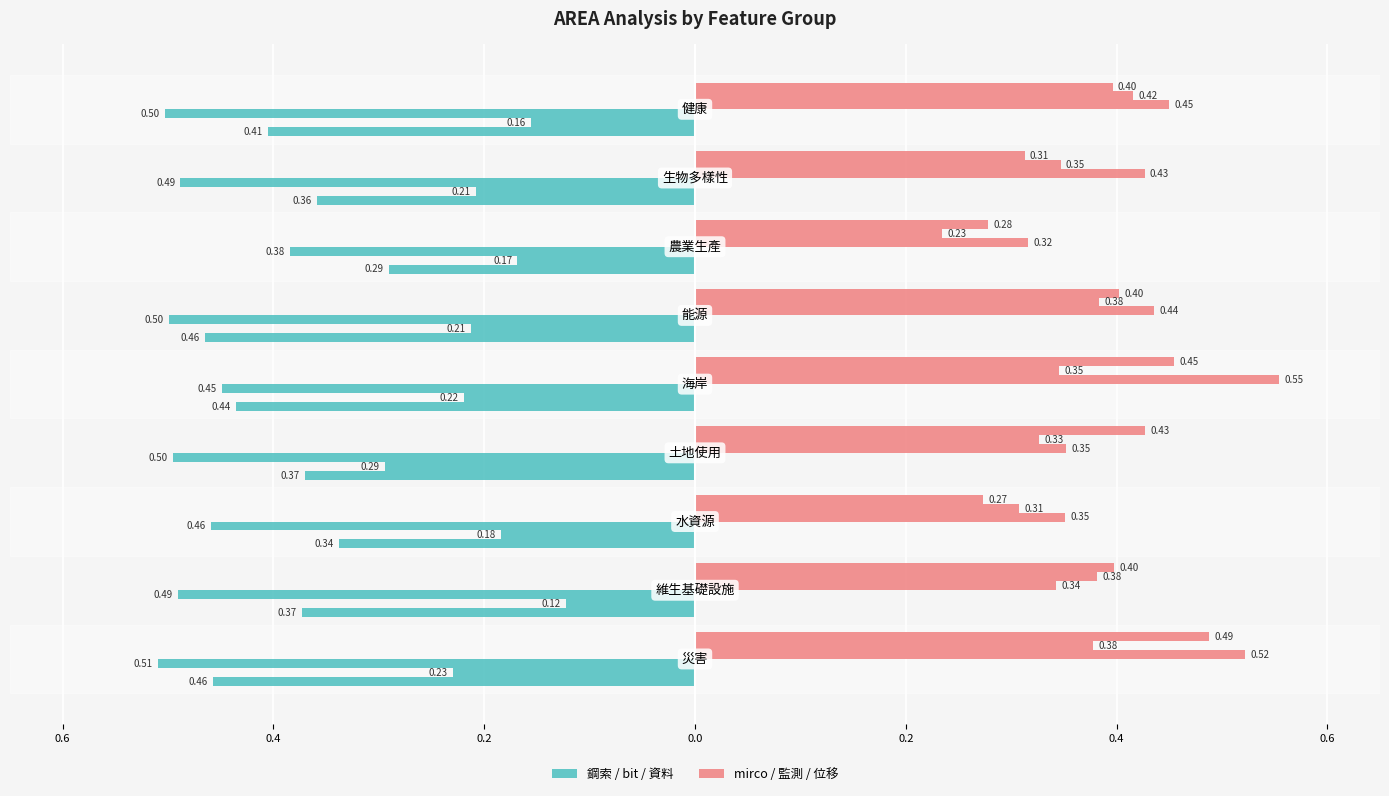

Is the value of 鋼索 at 0.6 greater than the value of mirco at 0.2?

No